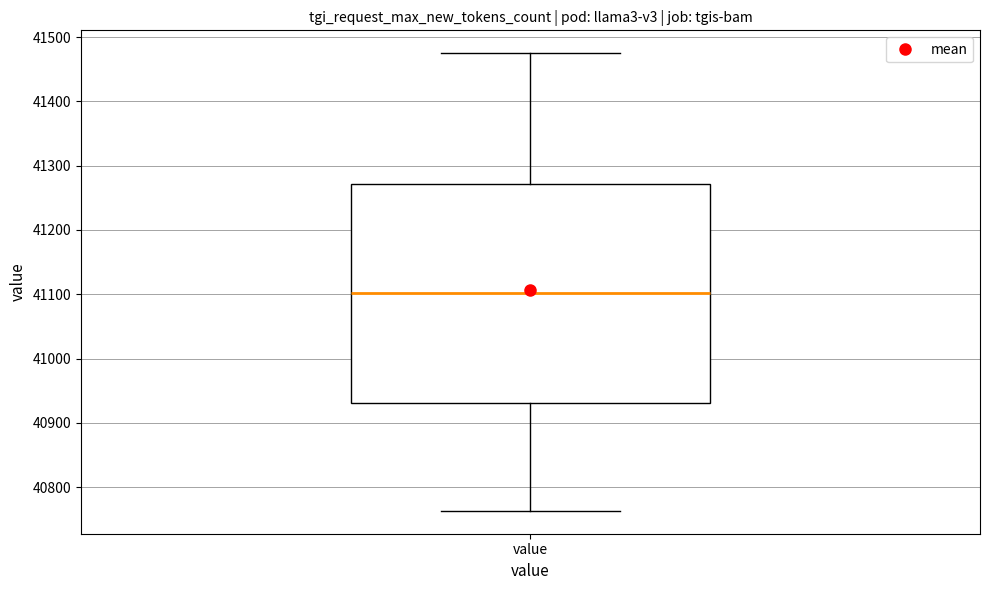

Transcribe this box plot: give where the median line is, the range the box spans, and where the two whiskers end, as read against the y-axis. The values are not printed on the chart, so give them approximately, as read against the axis.

median 41100, box 40930 to 41270, whiskers 40760 to 41480